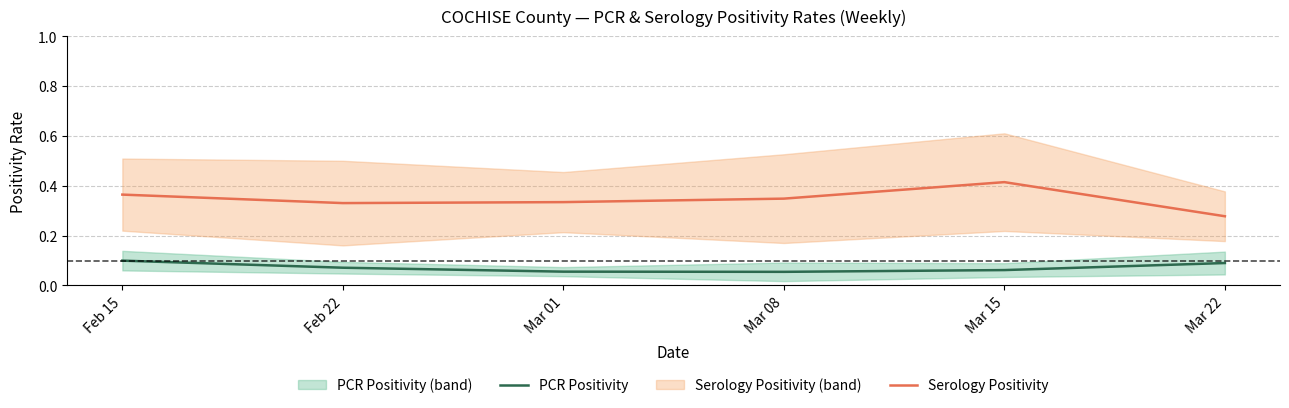

What is the label of the 2nd point from the left?

Feb 22